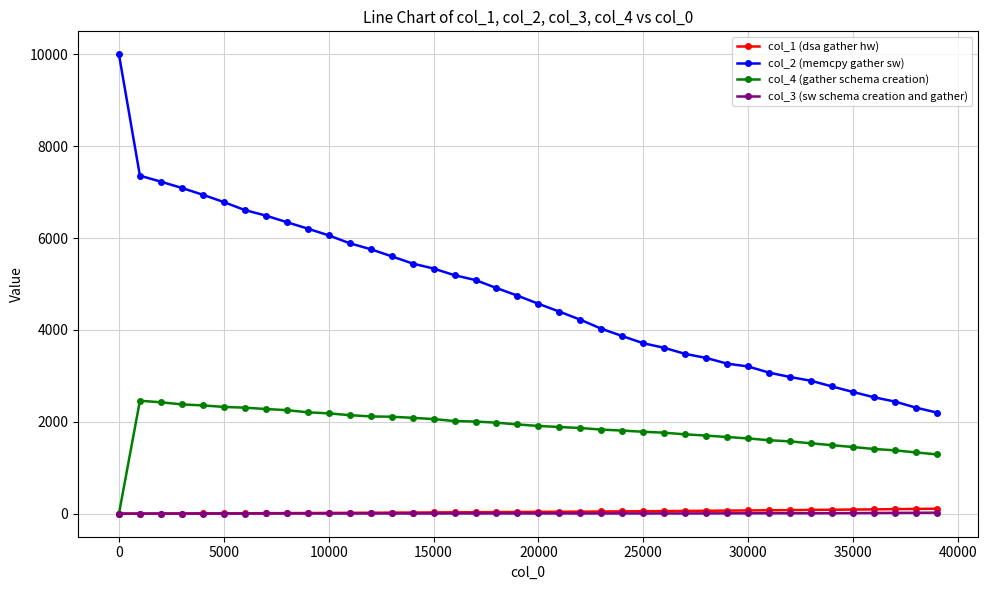

How many data points does each series have?

40